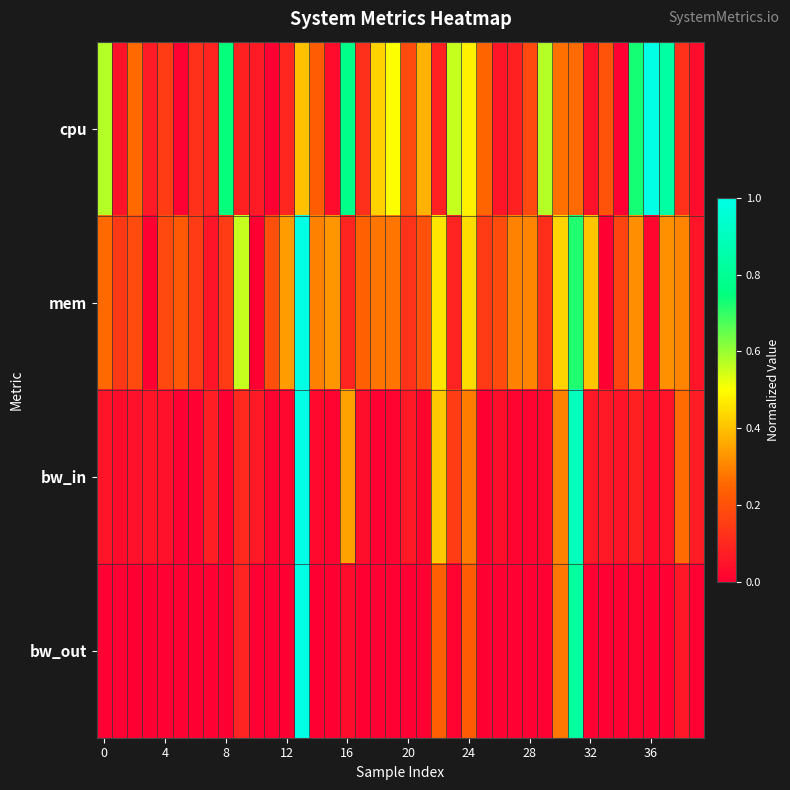

Reading left to right, what are all the values shown in this chart?

cpu: 0.6	0.0	0.3	0.1	0.1	0.0	0.1	0.1	0.7	0.1	0.1	0.0	0.1	0.4	0.2	0.0	0.8	0.1	0.4	0.5	0.2	0.4	0.1	0.6	0.5	0.2	0.1	0.1	0.2	0.6	0.3	0.3	0.0	0.2	0.0	0.7	1.0	0.8	0.1	0.0
mem: 0.3	0.1	0.2	0.0	0.2	0.2	0.1	0.1	0.1	0.6	0.0	0.2	0.3	1.0	0.3	0.3	0.1	0.2	0.3	0.3	0.1	0.2	0.5	0.1	0.4	0.1	0.2	0.3	0.3	0.1	0.4	0.7	0.4	0.0	0.2	0.3	0.0	0.3	0.3	0.1
bw_in: 0.1	0.0	0.0	0.1	0.0	0.0	0.0	0.1	0.0	0.1	0.1	0.0	0.0	1.0	0.0	0.0	0.3	0.0	0.0	0.0	0.1	0.0	0.4	0.2	0.3	0.0	0.0	0.0	0.0	0.0	0.3	0.9	0.1	0.1	0.1	0.1	0.0	0.0	0.3	0.1
bw_out: 0.0	0.0	0.0	0.0	0.0	0.0	0.0	0.0	0.0	0.1	0.0	0.0	0.0	1.0	0.0	0.0	0.0	0.0	0.0	0.0	0.0	0.0	0.2	0.0	0.2	0.0	0.0	0.0	0.0	0.0	0.3	0.8	0.0	0.0	0.0	0.0	0.0	0.0	0.1	0.0